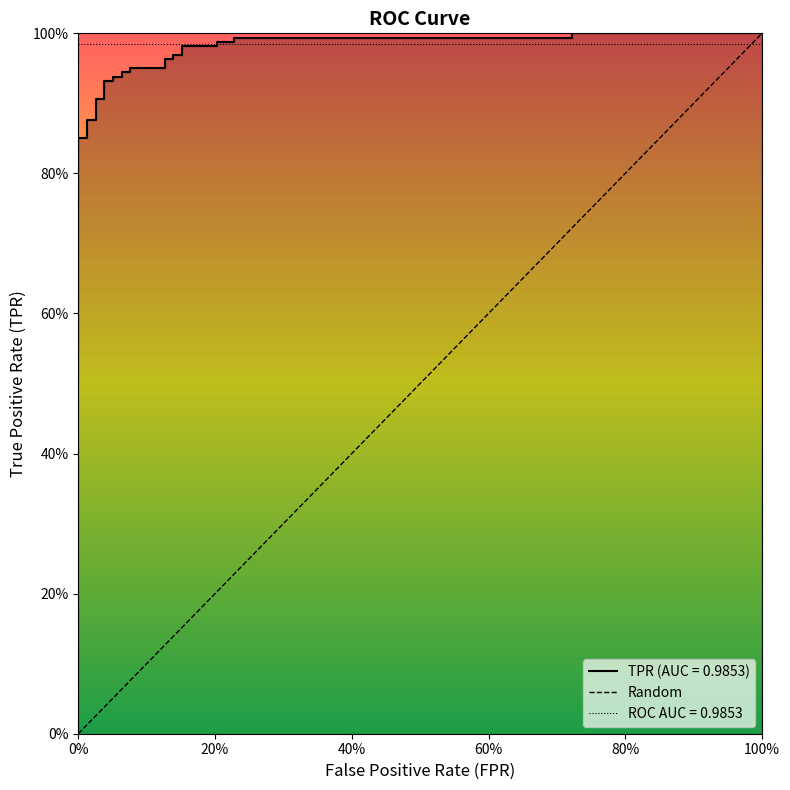

What is the greatest value displayed?

1.0